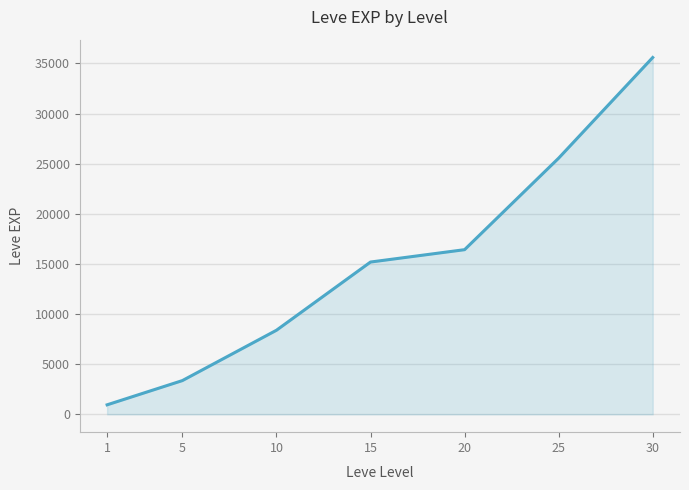

Rank the categories by value from highest to lowest.

30, 25, 20, 15, 10, 5, 1